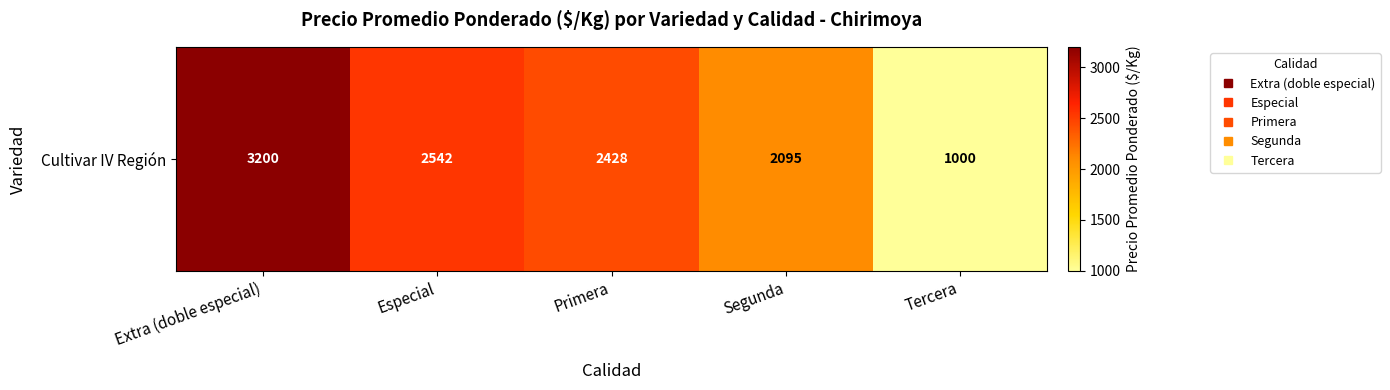

Between Especial and Segunda, which is larger?

Especial